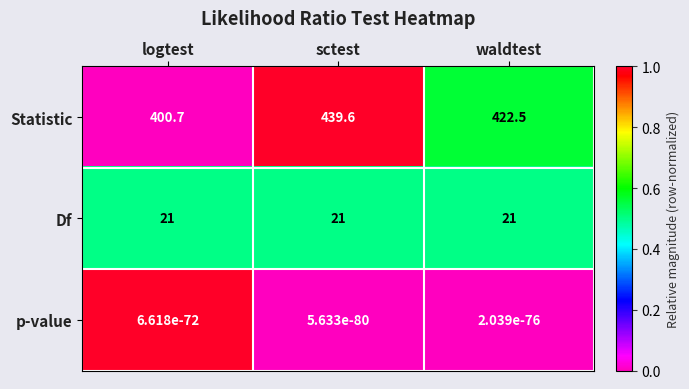

What is the total value across all series at logtest?

421.7